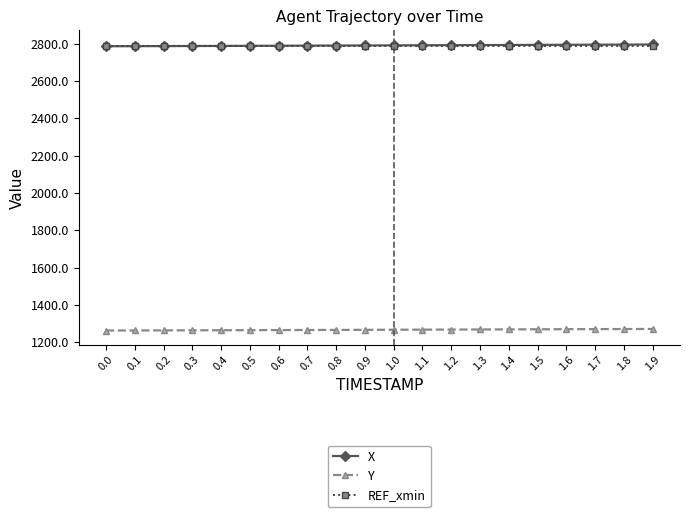

True or false: Y has a value of 1805.7 at 1.1.

False